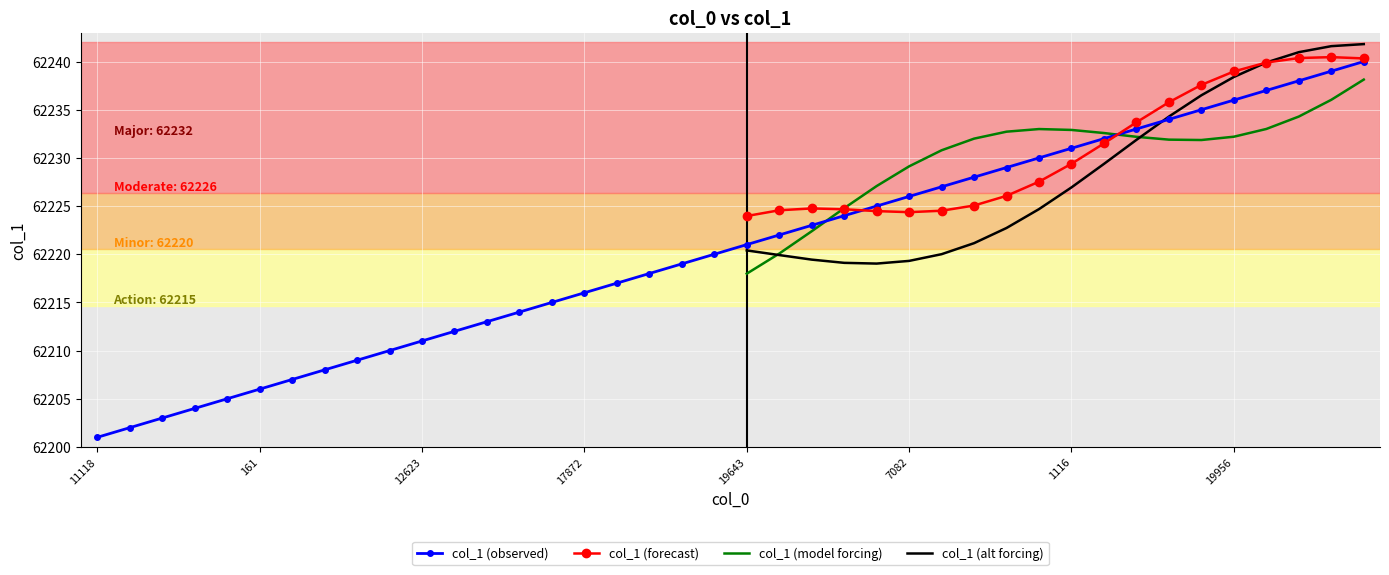

What is the maximum value shown in the chart?

62240